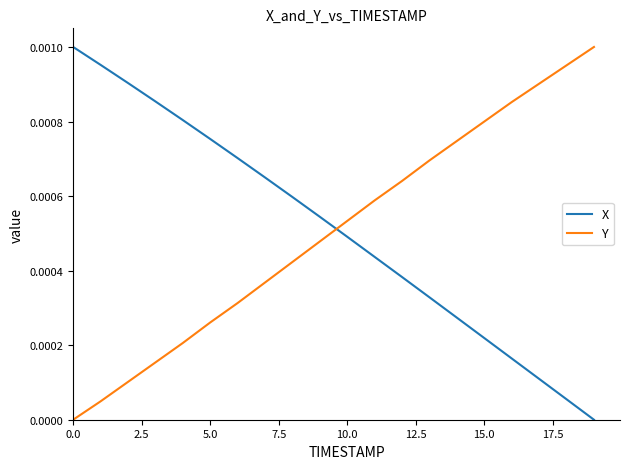

How many intersections are there between X and Y?

1